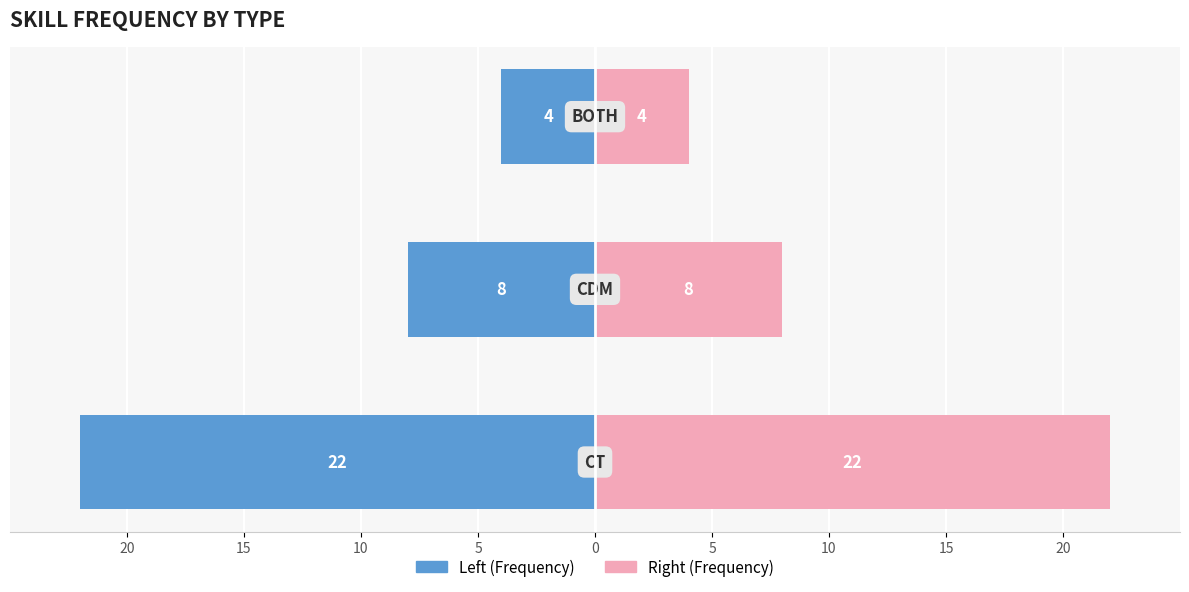

What is the value of the CT / Left bar at the 2nd from the left?

-8